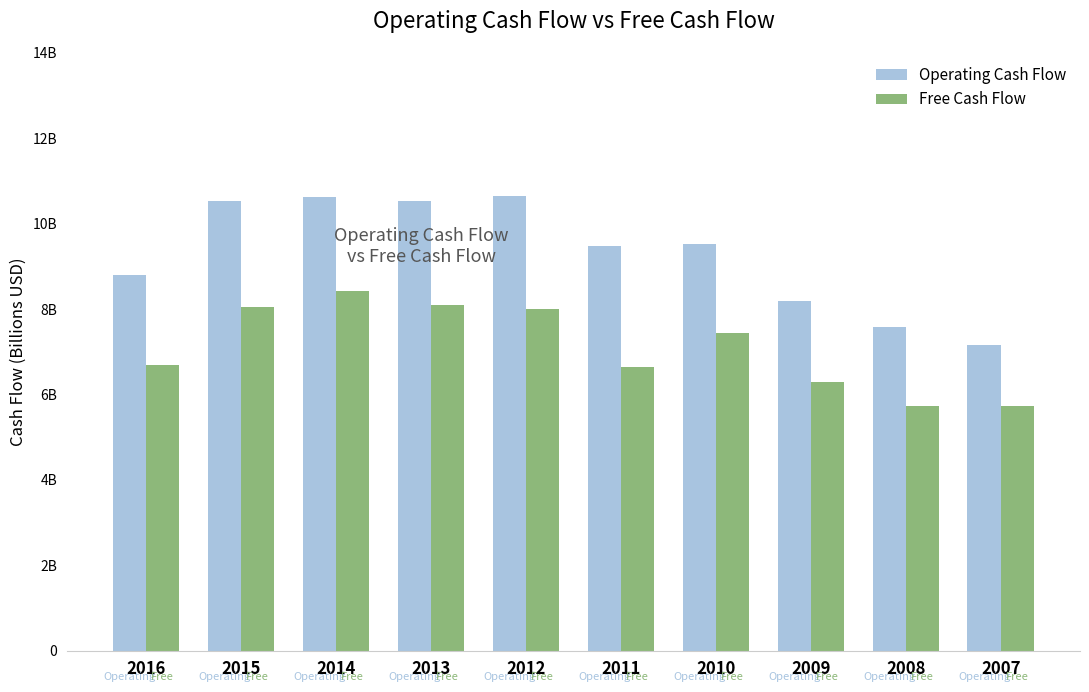

The Operating Cash Flow series shows 10.5 at 2015. True or false?

True